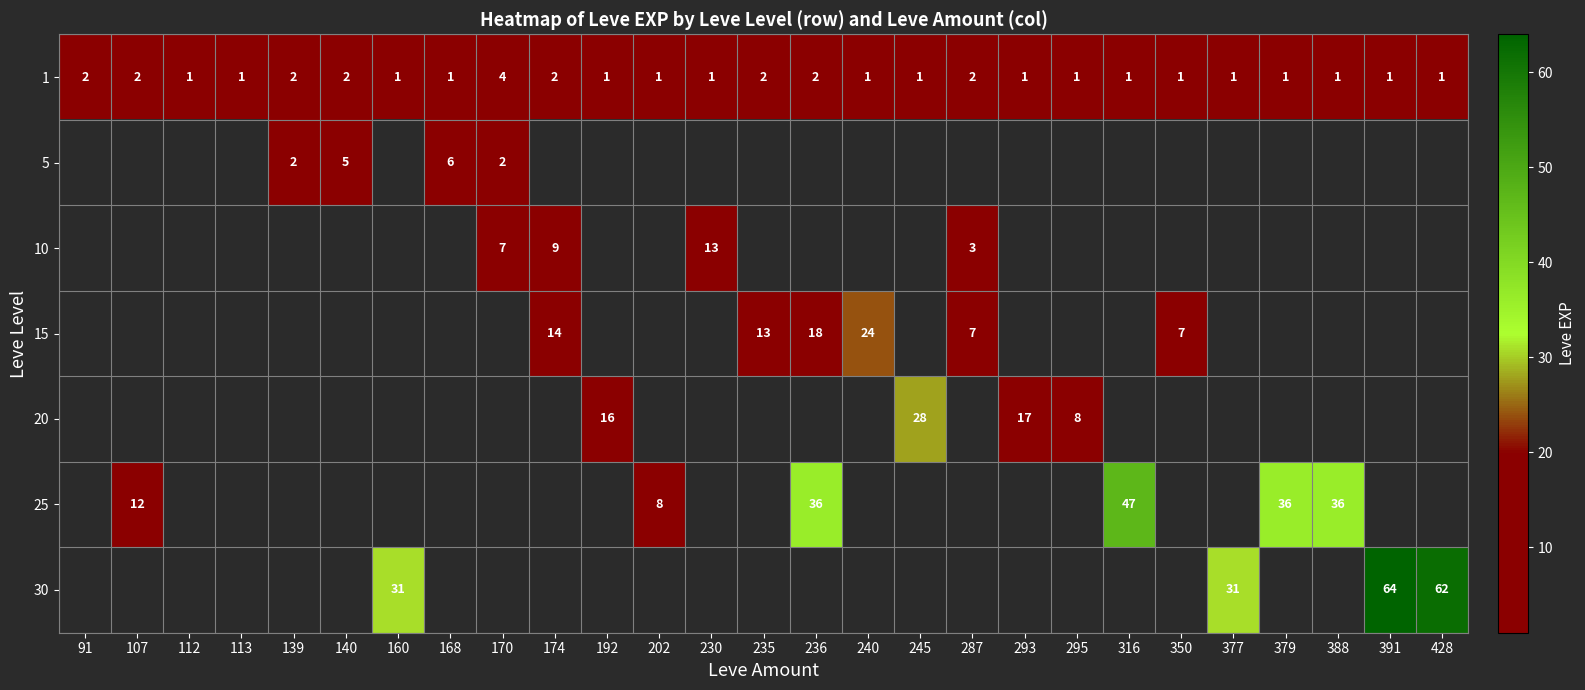

Which has a higher value, 168 or 377?

168